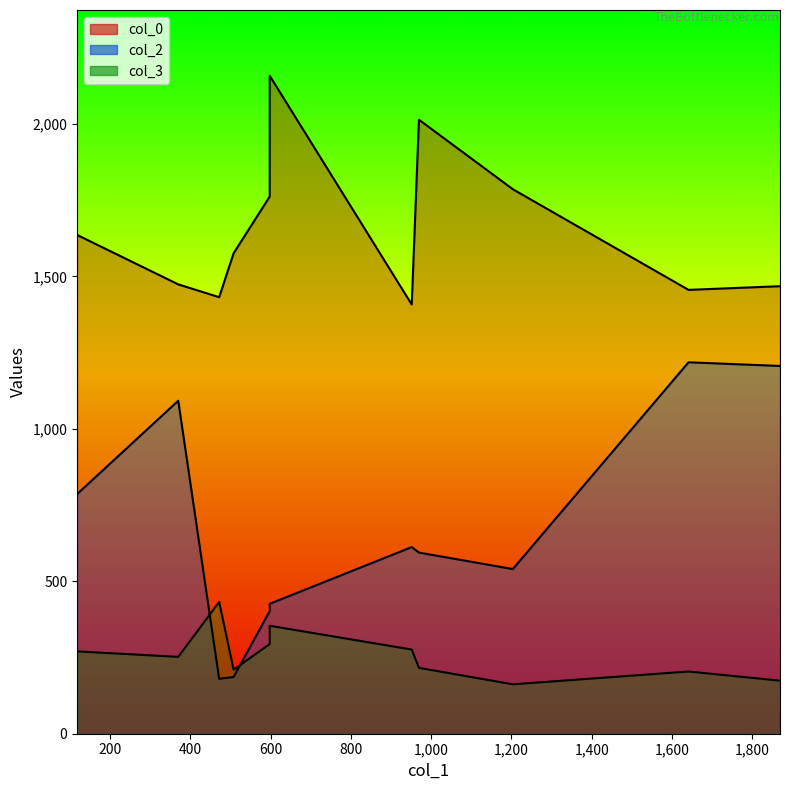

True or false: col_2 and col_0 intersect in this chart.

False